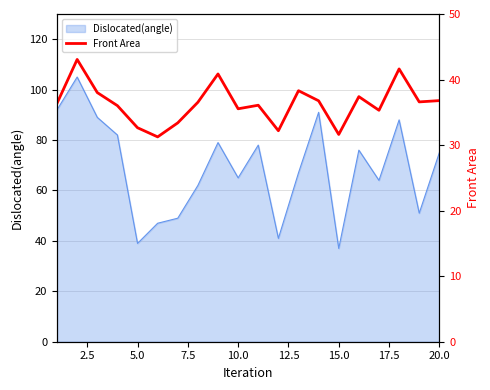

True or false: Dislocated(angle) has a value of 39 at 5.0.

True